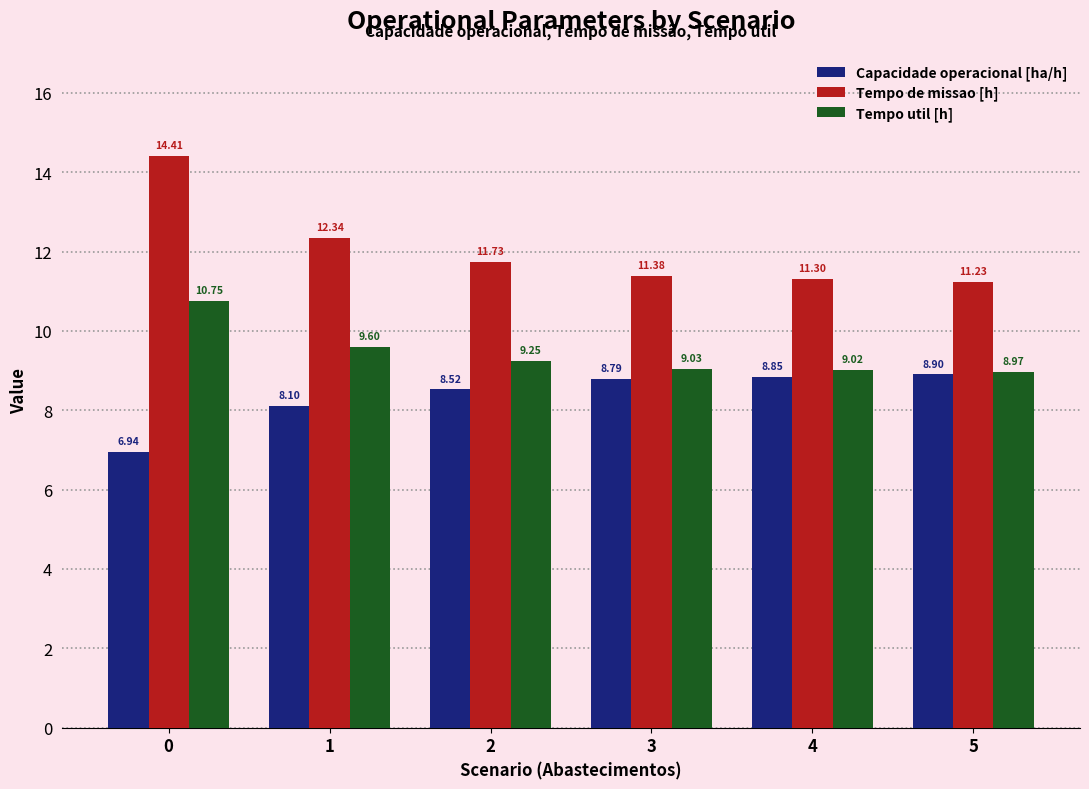

What is the greatest value displayed?

14.4